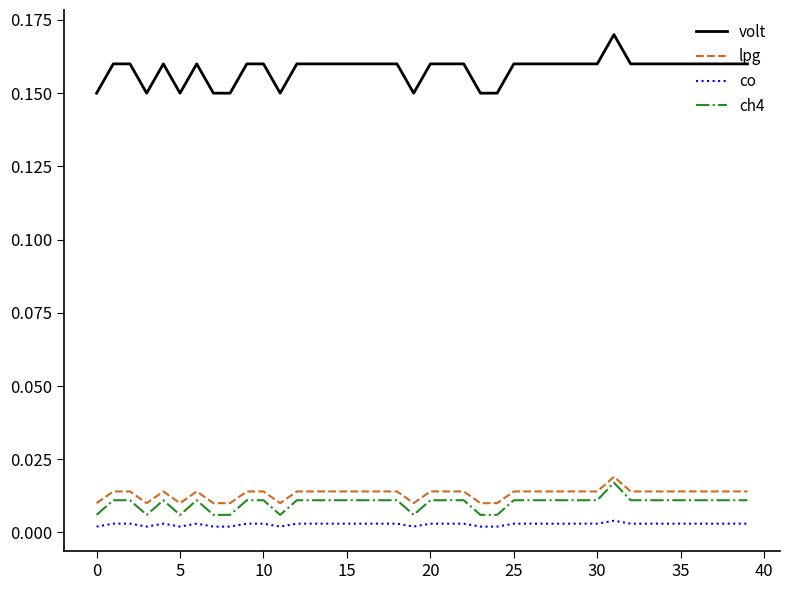

Which series has the largest total across all categories?

volt